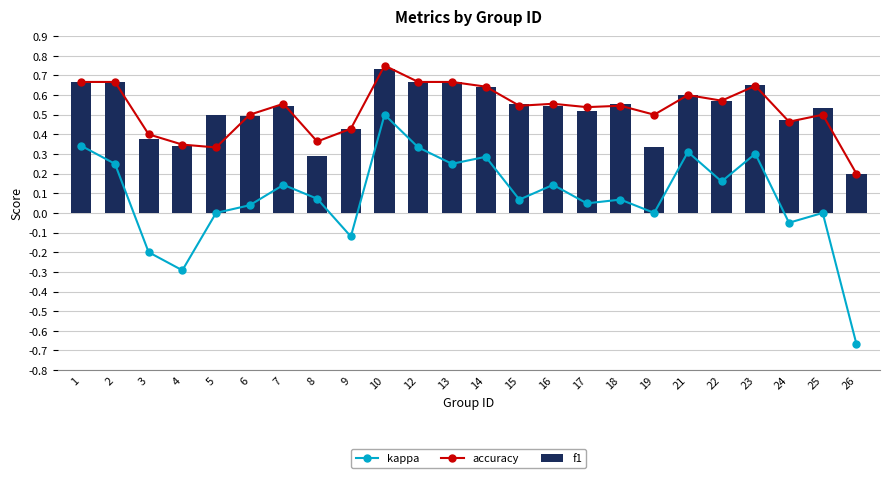

Are the bars horizontal?

No